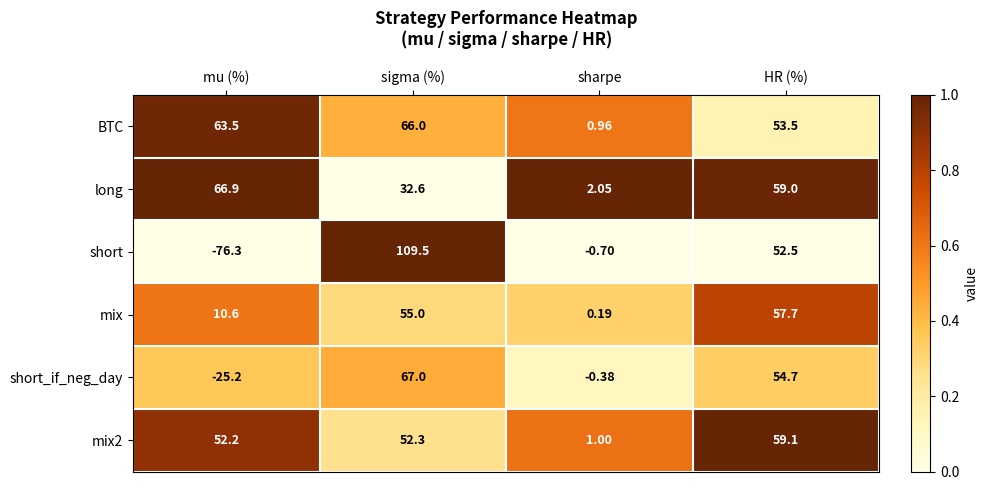

Rank the series by their maximum value, from highest to lowest.

short, short_if_neg_day, long, BTC, mix2, mix